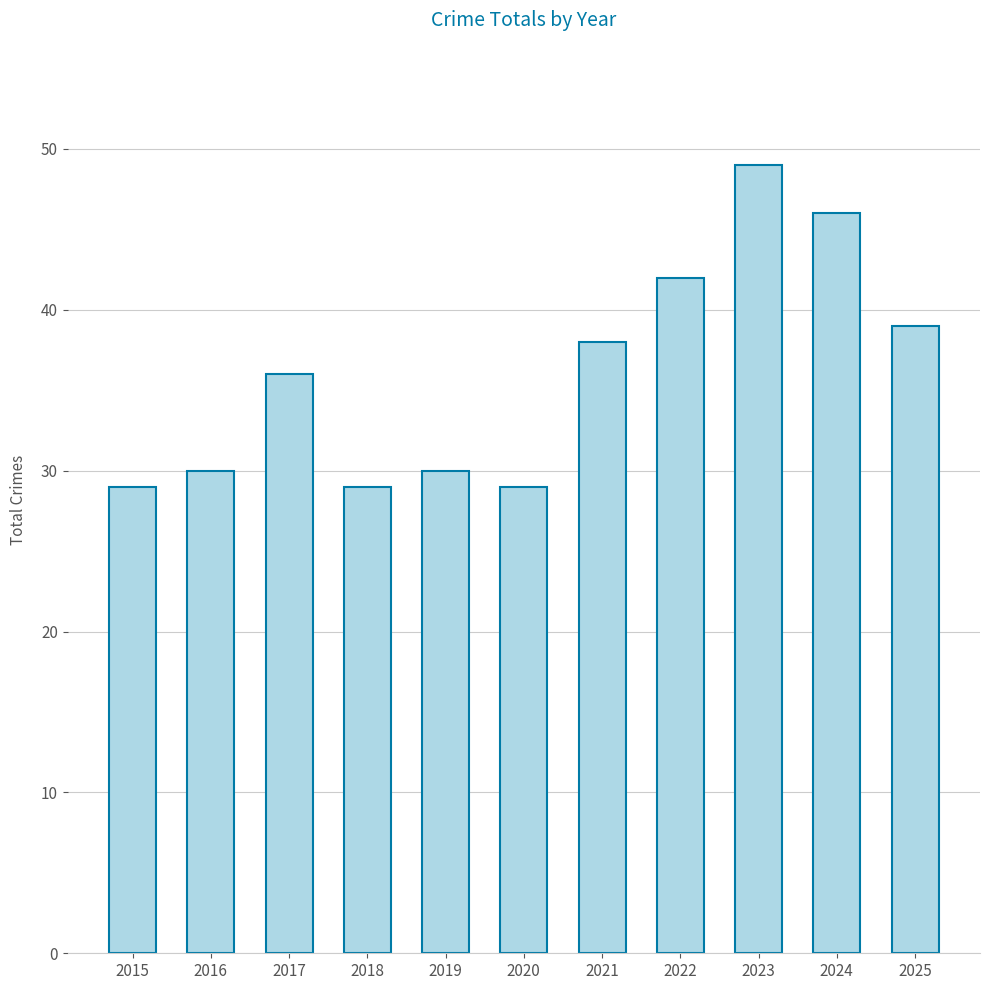

What is the ratio of the value at 2018 to the value at 2017?

0.8